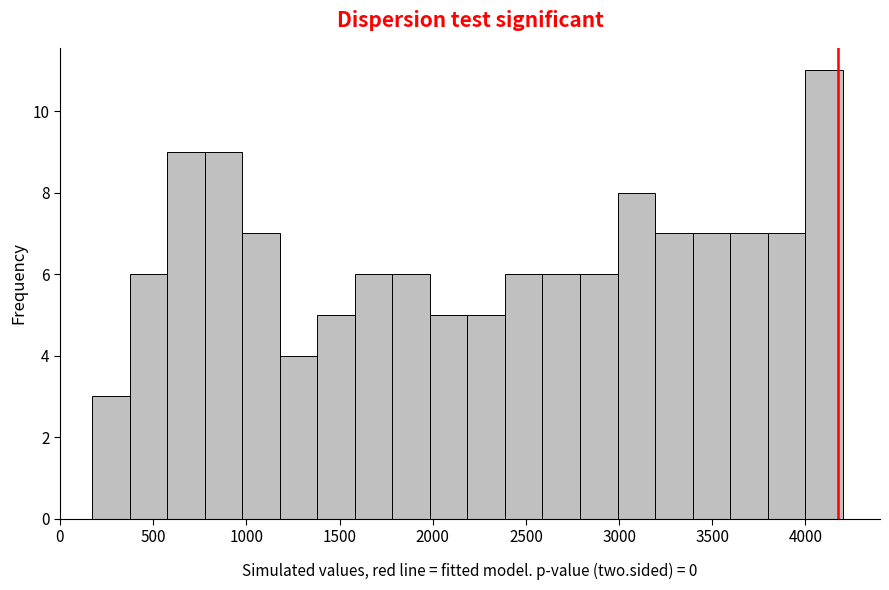

Reading left to right, transcribe this chart: for each bar, give the range it covers on the x-axis and its height. Neither the bar edges nor the heights are printed on the chart, so give them approximately, as read against the axes.

150 to 350: 3
350 to 550: 6
550 to 800: 9
800 to 1000: 9
1000 to 1200: 7
1200 to 1400: 4
1400 to 1600: 5
1600 to 1800: 6
1800 to 2000: 6
2000 to 2200: 5
2200 to 2400: 5
2400 to 2600: 6
2600 to 2800: 6
2800 to 3000: 6
3000 to 3200: 8
3200 to 3400: 7
3400 to 3600: 7
3600 to 3800: 7
3800 to 4000: 7
4000 to 4200: 11